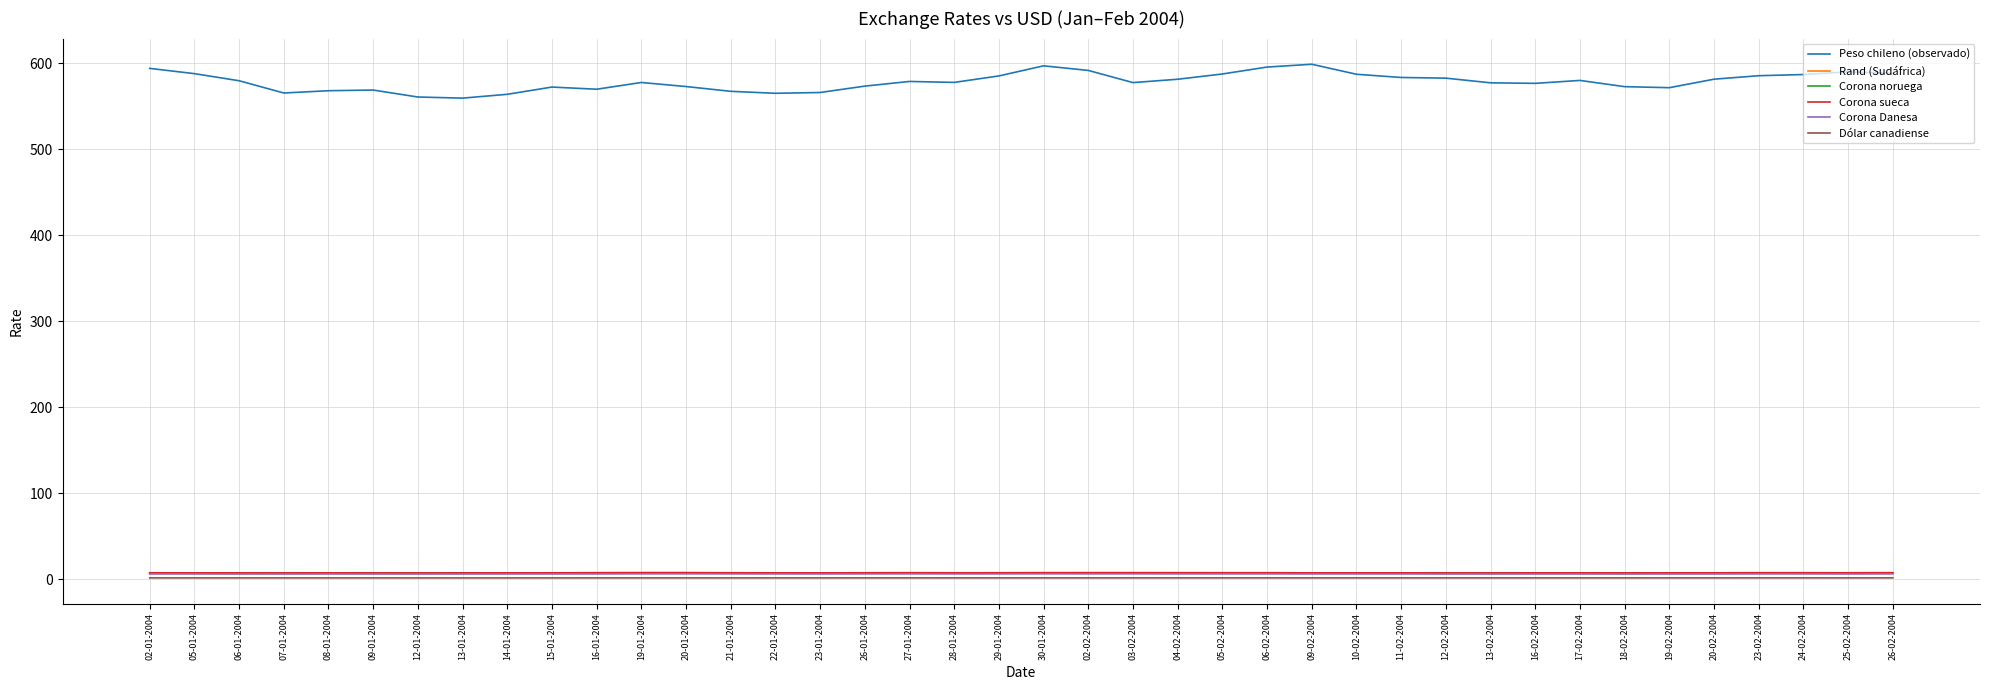

What is the difference between the second highest and minimum values in the Corona sueca series?

0.3